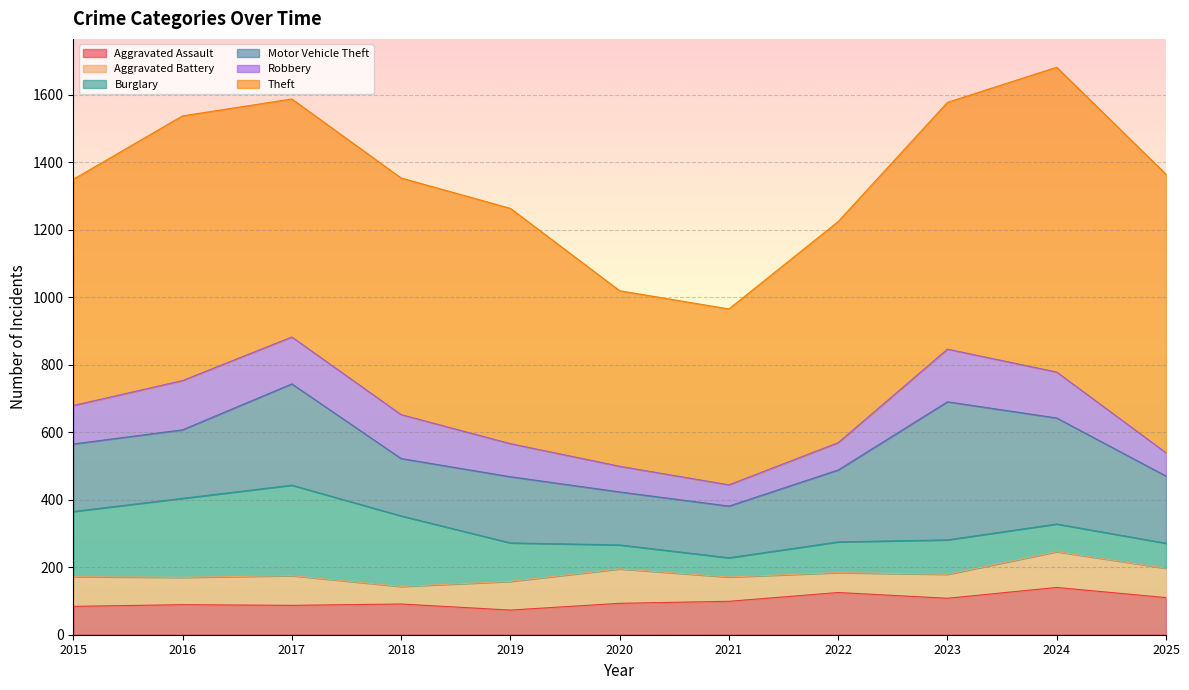

What are all the series names shown in the legend?

Aggravated Assault, Aggravated Battery, Burglary, Motor Vehicle Theft, Robbery, Theft